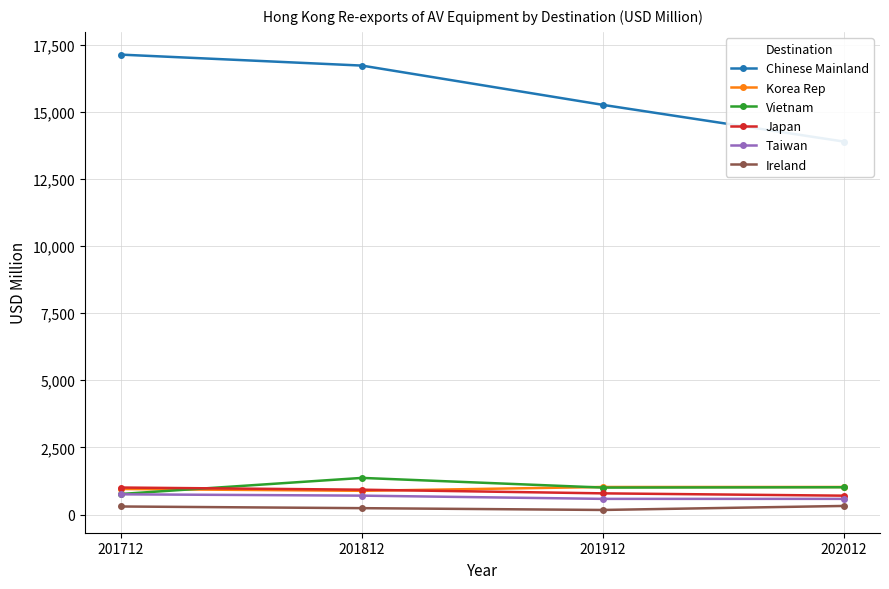

Reading left to right, extract all data points from this chart.

Chinese Mainland: 201712=17127.8	201812=16719.5	201912=15256.5	202012=13889.6
Korea Rep: 201712=951.1	201812=883.1	201912=1025.4	202012=1025.1
Vietnam: 201712=765.3	201812=1363.6	201912=1003.3	202012=1015.5
Japan: 201712=1005.0	201812=924.7	201912=788.1	202012=701.9
Taiwan: 201712=752.2	201812=703.1	201912=582.5	202012=582.9
Ireland: 201712=299.0	201812=236.8	201912=170.0	202012=319.2